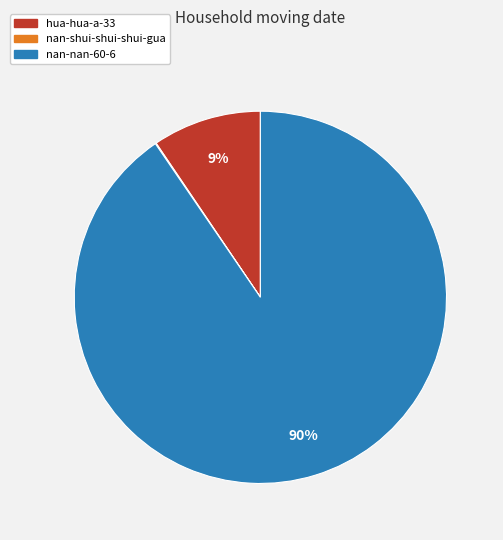

Does any single category account for the majority?

Yes